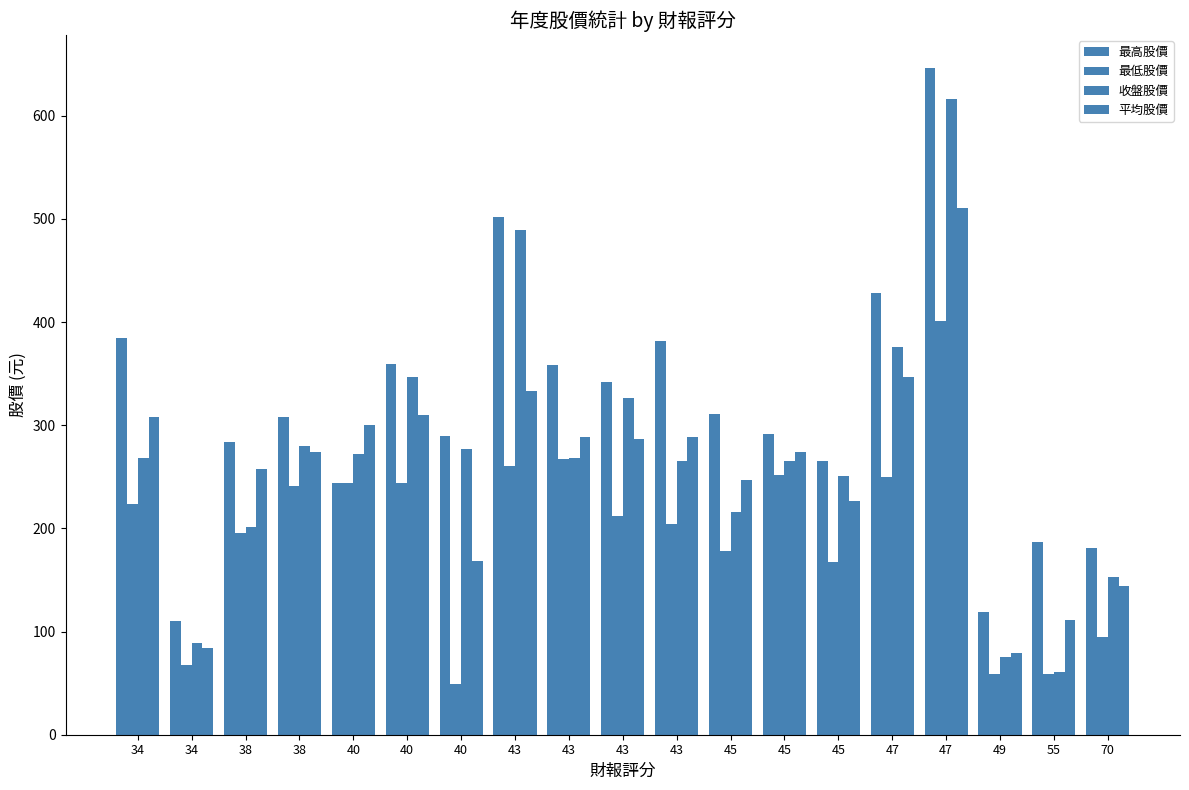

Is it true that 最低股價 equals 178.0 at 45?

True